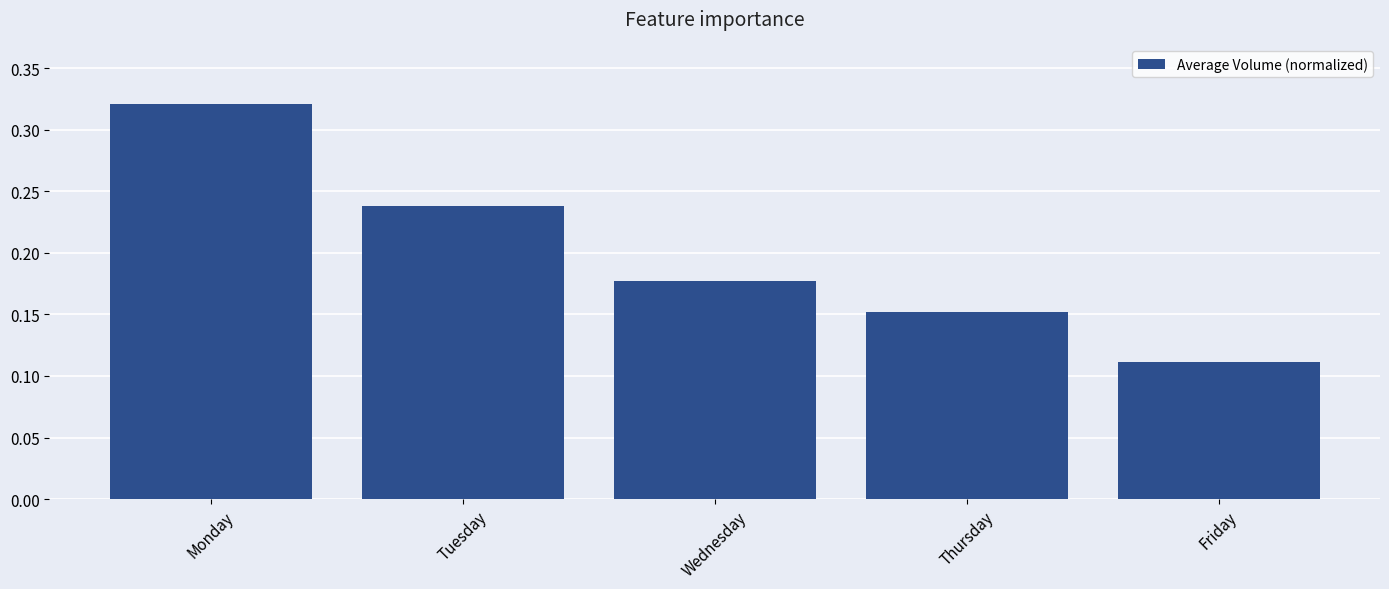

What is the sum of all values?

1.0